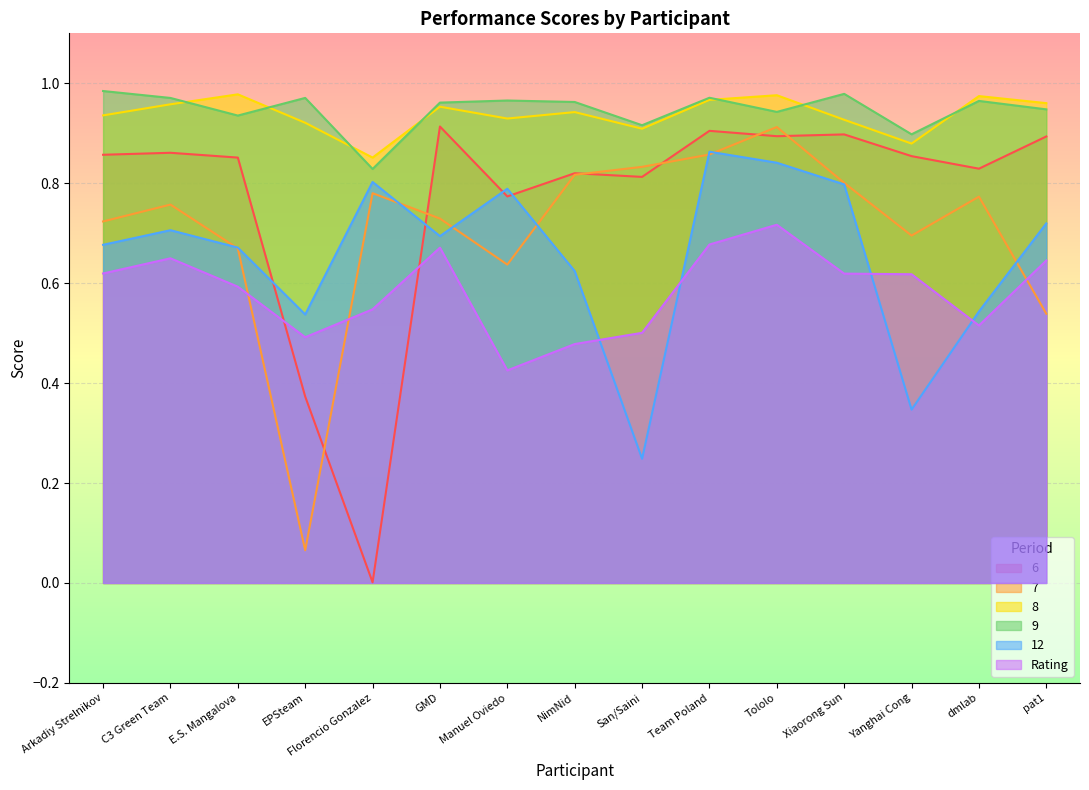

What is the total value across all series at Arkadiy Strelnikov?

4.8